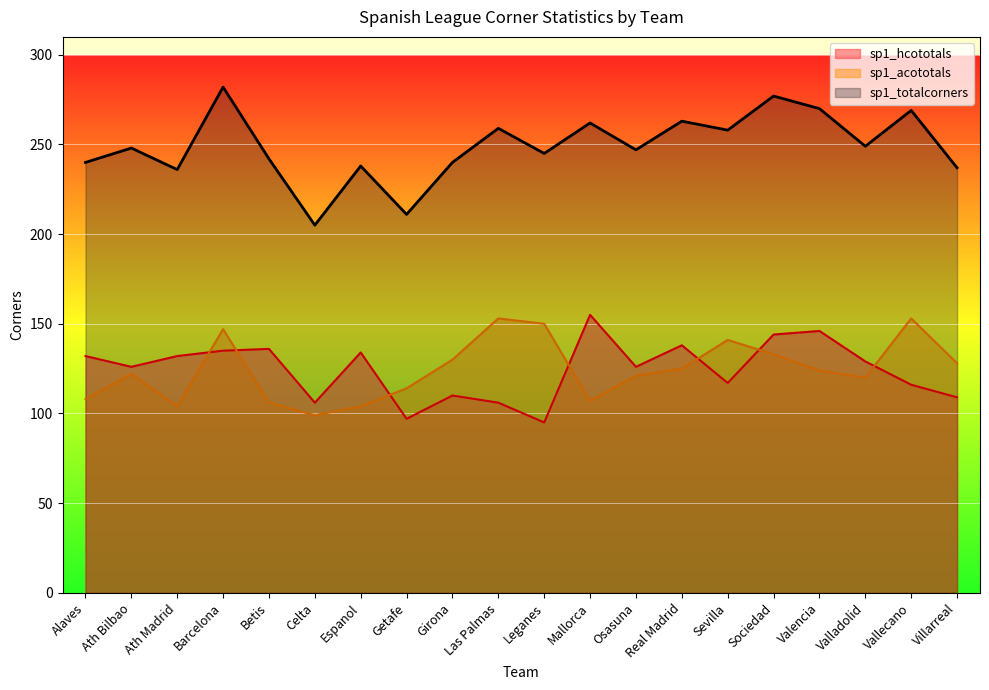

True or false: sp1_totalcorners has a value of 240 at Girona.

True